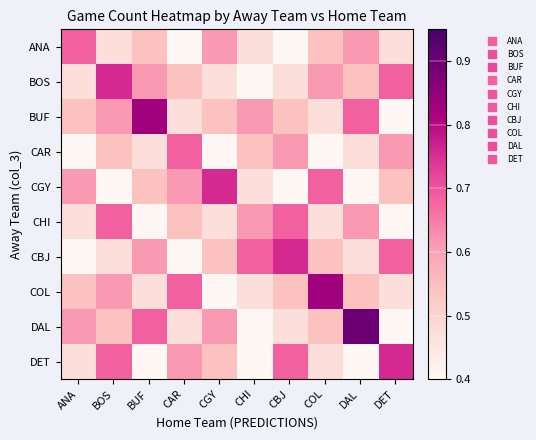

Rank the series at CAR from highest to lowest value.

CAR, COL, CGY, DET, BOS, CHI, BUF, DAL, ANA, CBJ